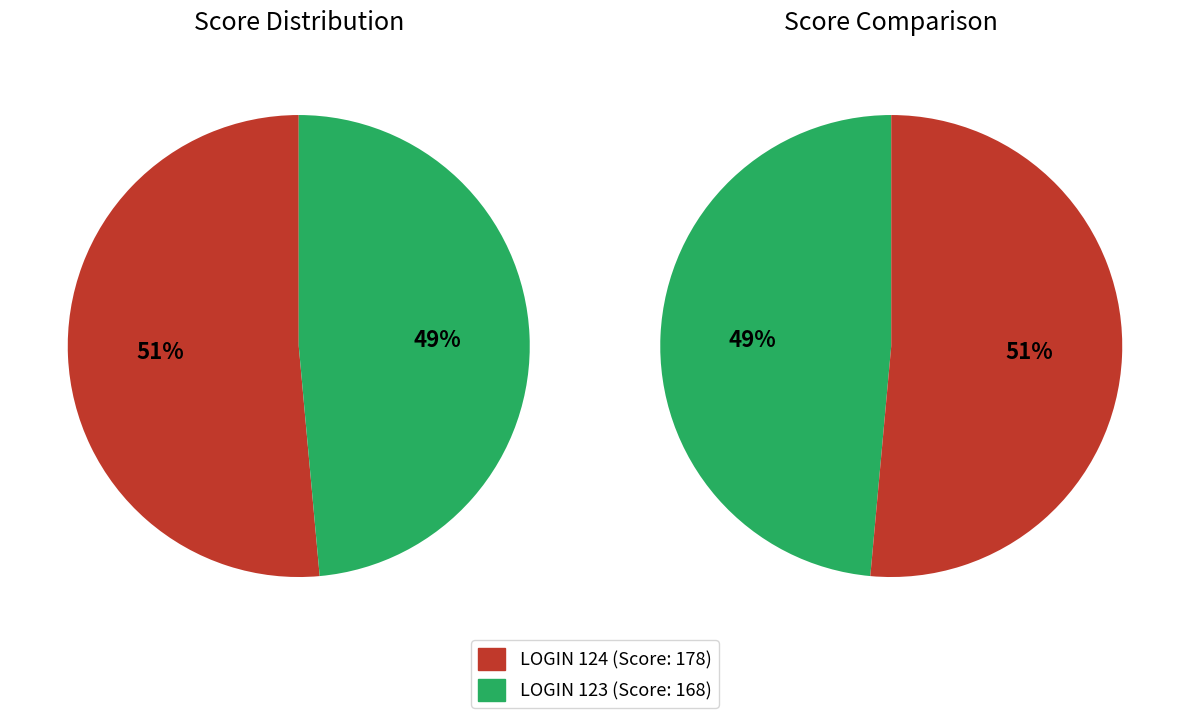

True or false: 124 accounts for 38% of the total.

False